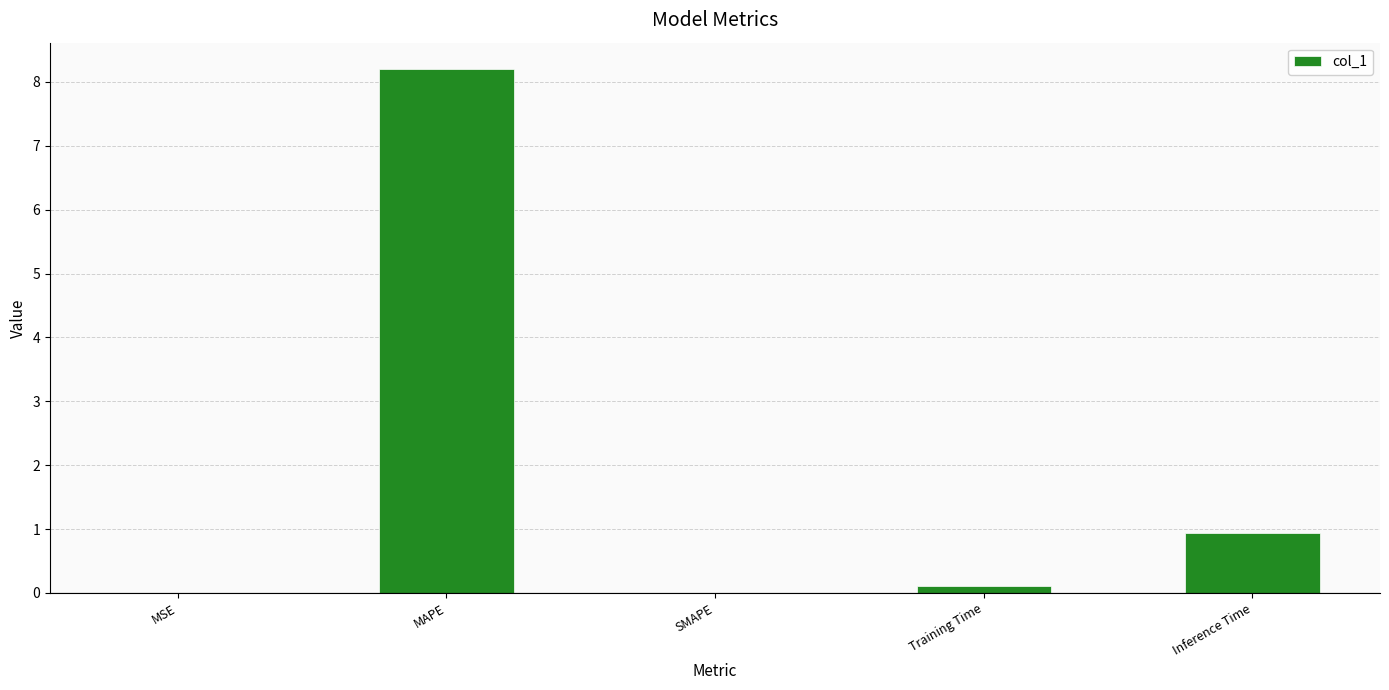

What is the change in value from MAPE to SMAPE?

-8.2